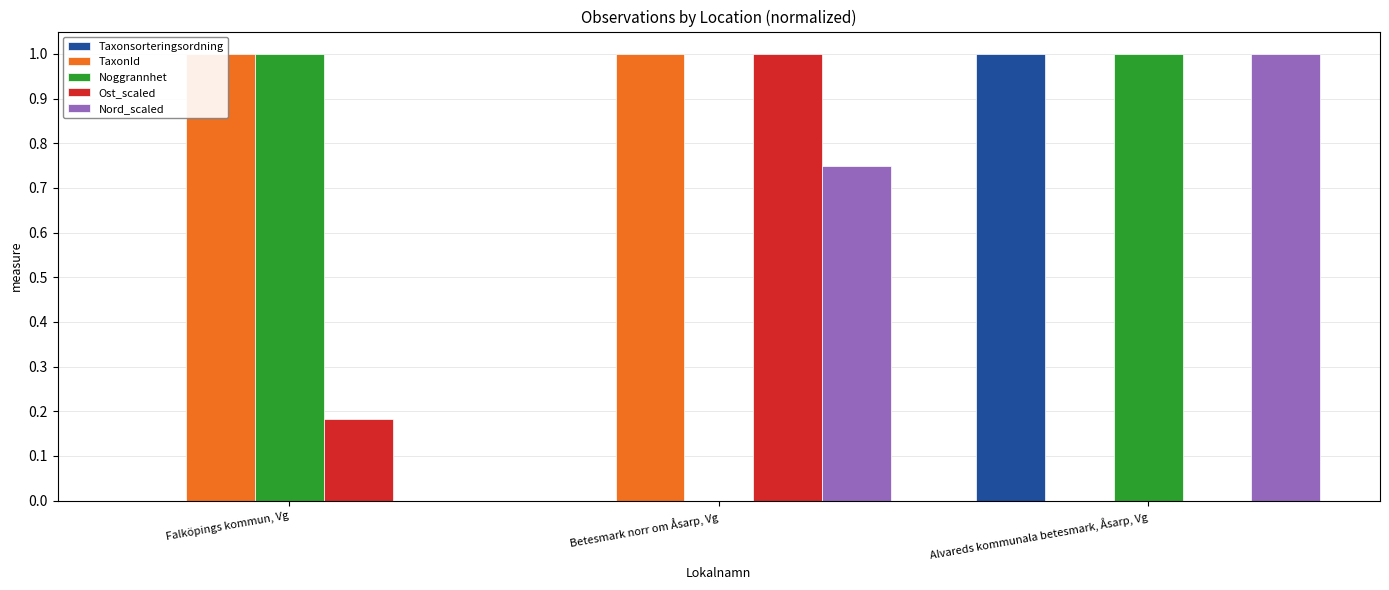

How many bars are there in each group?

5